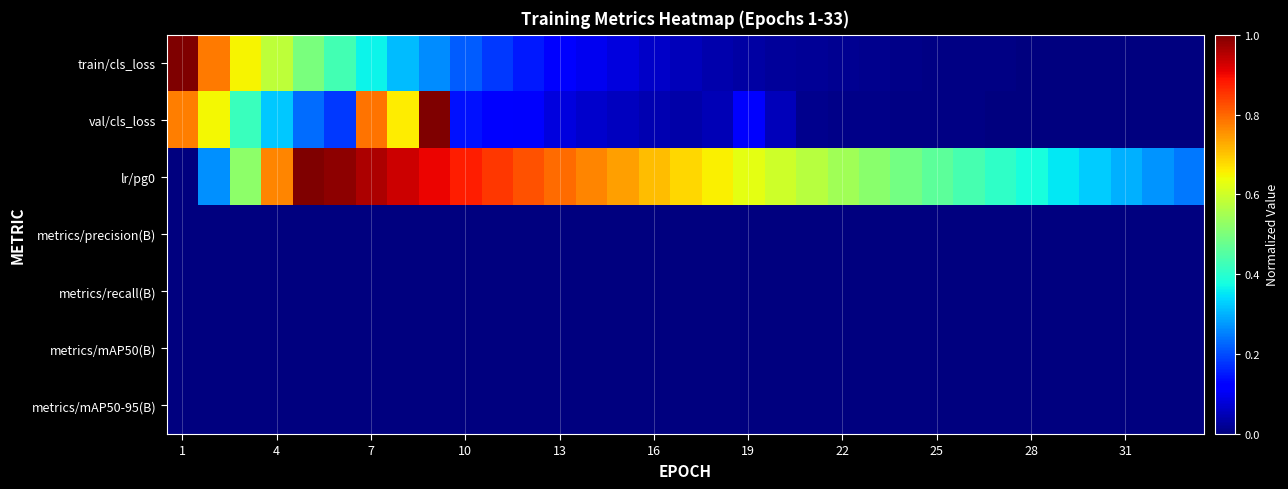

Reading left to right, extract all data points from this chart.

train/cls_loss: 1.0	0.8	0.7	0.6	0.5	0.4	0.4	0.3	0.3	0.2	0.2	0.2	0.1	0.1	0.1	0.1	0.1	0.0	0.0	0.0	0.0	0.0	0.0	0.0	0.0	0.0	0.0	0.0	0.0	0.0	0.0	0.0	0.0
val/cls_loss: 0.8	0.6	0.4	0.3	0.2	0.2	0.8	0.7	1.0	0.1	0.1	0.1	0.1	0.1	0.1	0.0	0.0	0.0	0.1	0.1	0.0	0.0	0.0	0.0	0.0	0.0	0.0	0.0	0.0	0.0	0.0	0.0	0.0
lr/pg0: 0.0	0.3	0.5	0.8	1.0	1.0	1.0	0.9	0.9	0.9	0.8	0.8	0.8	0.8	0.7	0.7	0.7	0.7	0.6	0.6	0.6	0.5	0.5	0.5	0.5	0.4	0.4	0.4	0.4	0.3	0.3	0.3	0.2
metrics/precision(B): 0.0	0.0	0.0	0.0	0.0	0.0	0.0	0.0	0.0	0.0	0.0	0.0	0.0	0.0	0.0	0.0	0.0	0.0	0.0	0.0	0.0	0.0	0.0	0.0	0.0	0.0	0.0	0.0	0.0	0.0	0.0	0.0	0.0
metrics/recall(B): 0.0	0.0	0.0	0.0	0.0	0.0	0.0	0.0	0.0	0.0	0.0	0.0	0.0	0.0	0.0	0.0	0.0	0.0	0.0	0.0	0.0	0.0	0.0	0.0	0.0	0.0	0.0	0.0	0.0	0.0	0.0	0.0	0.0
metrics/mAP50(B): 0.0	0.0	0.0	0.0	0.0	0.0	0.0	0.0	0.0	0.0	0.0	0.0	0.0	0.0	0.0	0.0	0.0	0.0	0.0	0.0	0.0	0.0	0.0	0.0	0.0	0.0	0.0	0.0	0.0	0.0	0.0	0.0	0.0
metrics/mAP50-95(B): 0.0	0.0	0.0	0.0	0.0	0.0	0.0	0.0	0.0	0.0	0.0	0.0	0.0	0.0	0.0	0.0	0.0	0.0	0.0	0.0	0.0	0.0	0.0	0.0	0.0	0.0	0.0	0.0	0.0	0.0	0.0	0.0	0.0